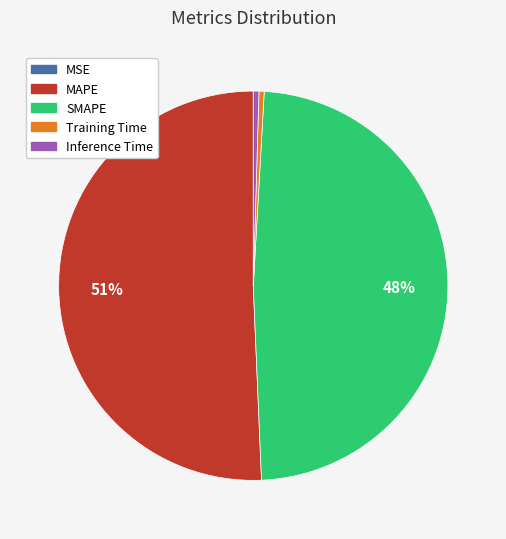

Which category accounts for the majority?

MAPE